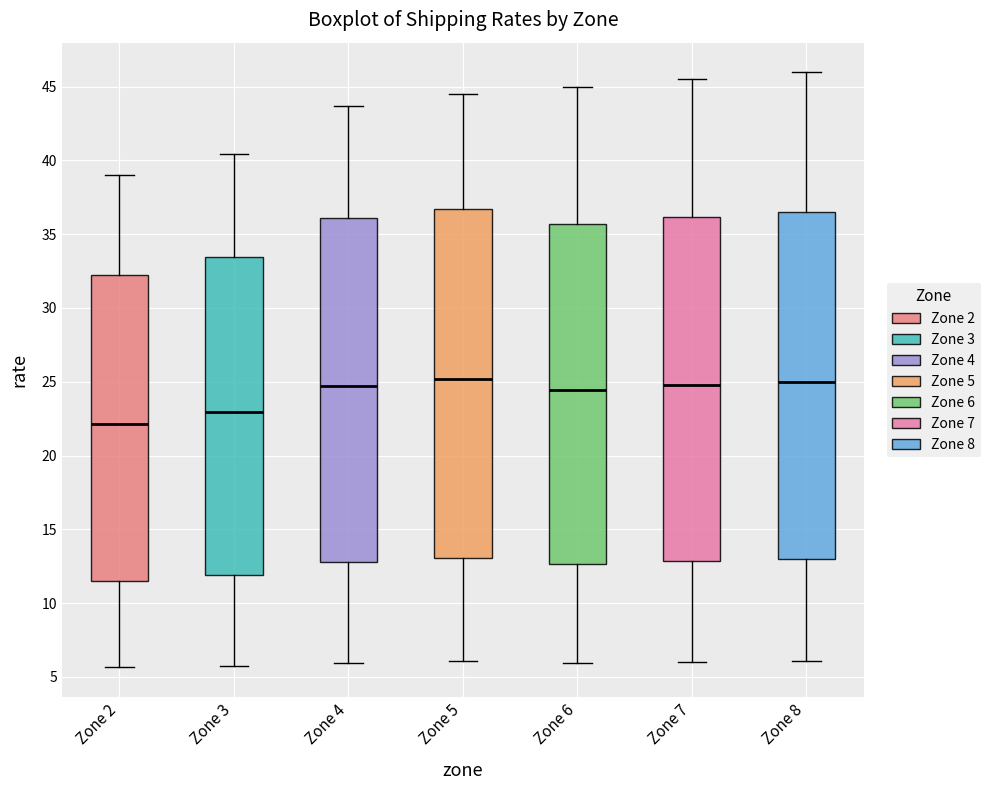

Reading left to right, transcribe this box plot: for each box, give where its median line is, the range the box spans, and where its two whiskers end, as read against the y-axis. The values are not printed on the chart, so give them approximately, as read against the axis.

Zone 2: median 22.0, box 11.5 to 32.0, whiskers 5.5 to 39.0
Zone 3: median 23.0, box 12.0 to 33.5, whiskers 5.5 to 40.5
Zone 4: median 24.5, box 13.0 to 36.0, whiskers 6.0 to 43.5
Zone 5: median 25.0, box 13.0 to 36.5, whiskers 6.0 to 44.5
Zone 6: median 24.5, box 12.5 to 35.5, whiskers 6.0 to 45.0
Zone 7: median 25.0, box 13.0 to 36.0, whiskers 6.0 to 45.5
Zone 8: median 25.0, box 13.0 to 36.5, whiskers 6.0 to 46.0